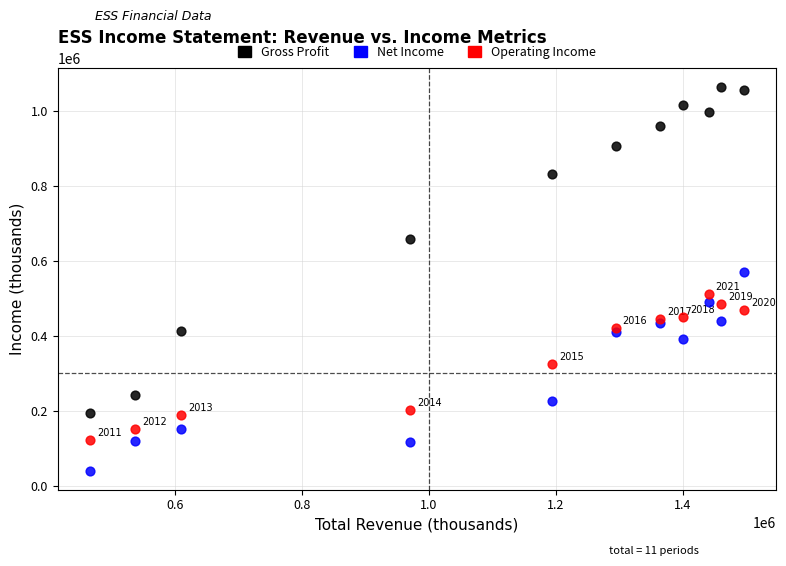

Across all series, what Y value is closest to 551450?

568900